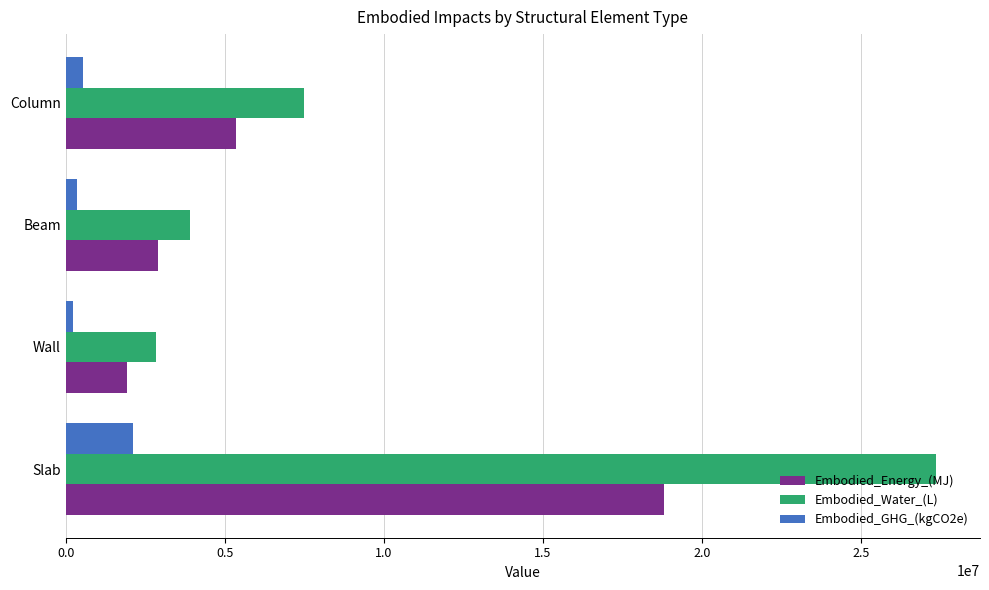

The value of Embodied_Water_(L) at Column is 7498774.9. True or false?

True